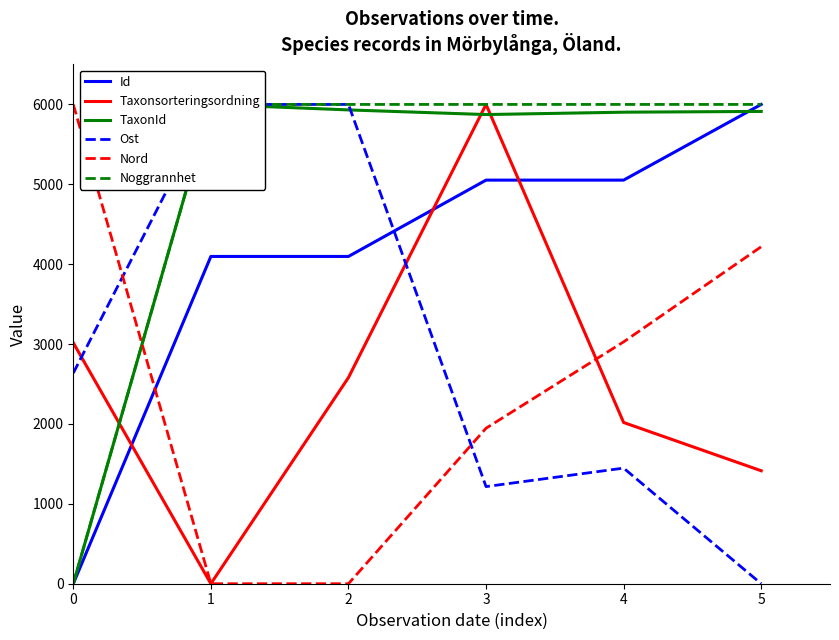

At which label does Nord reach its minimum?

1